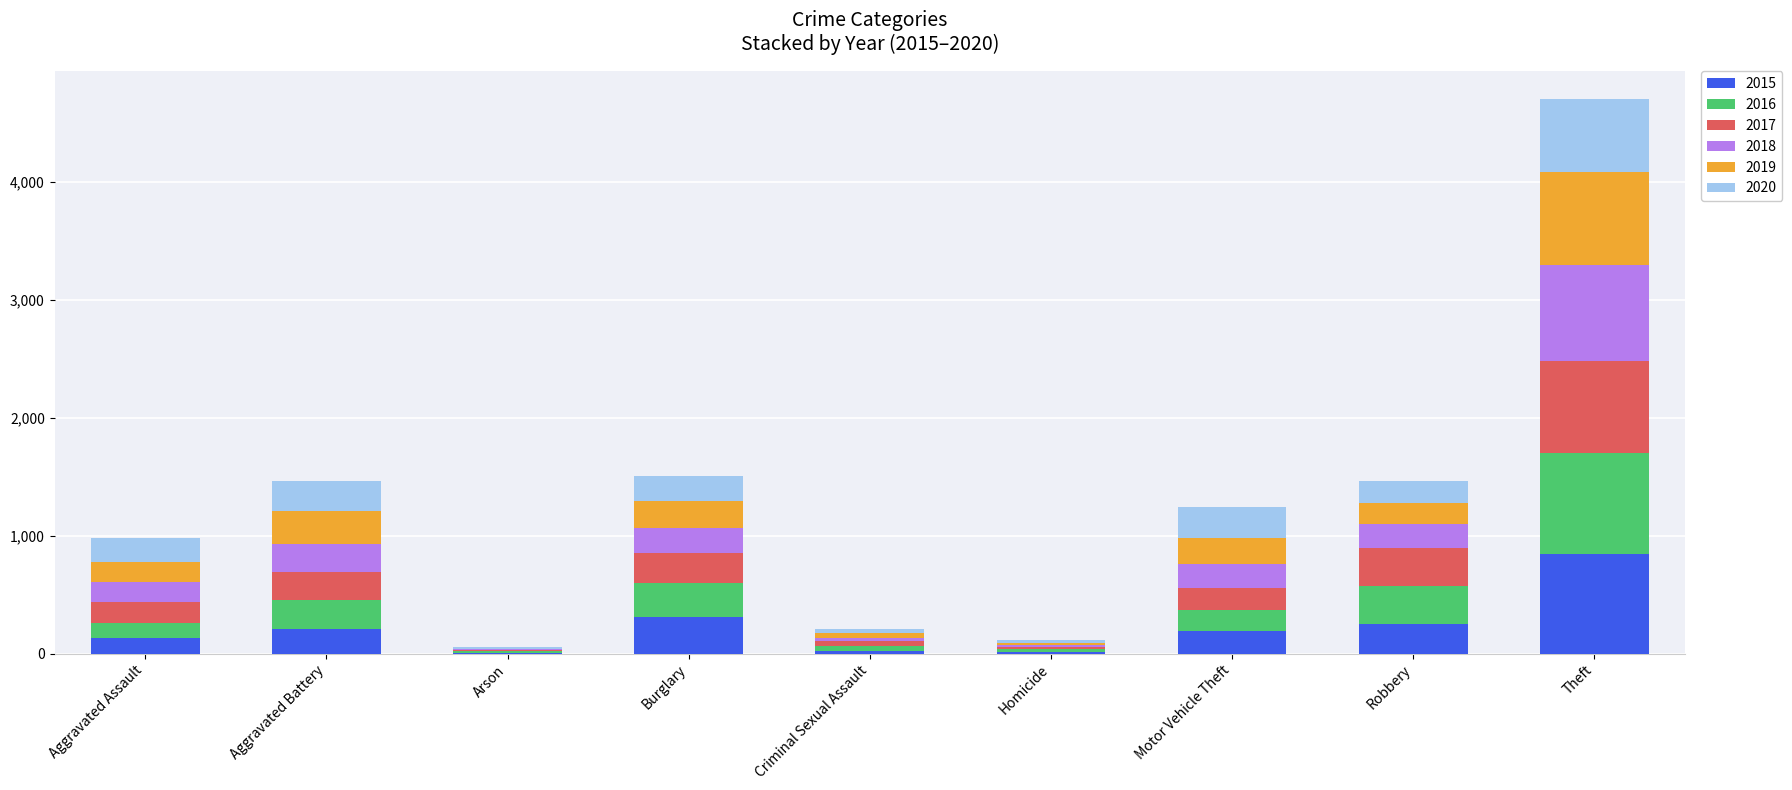

How many categories are shown in the chart?

9